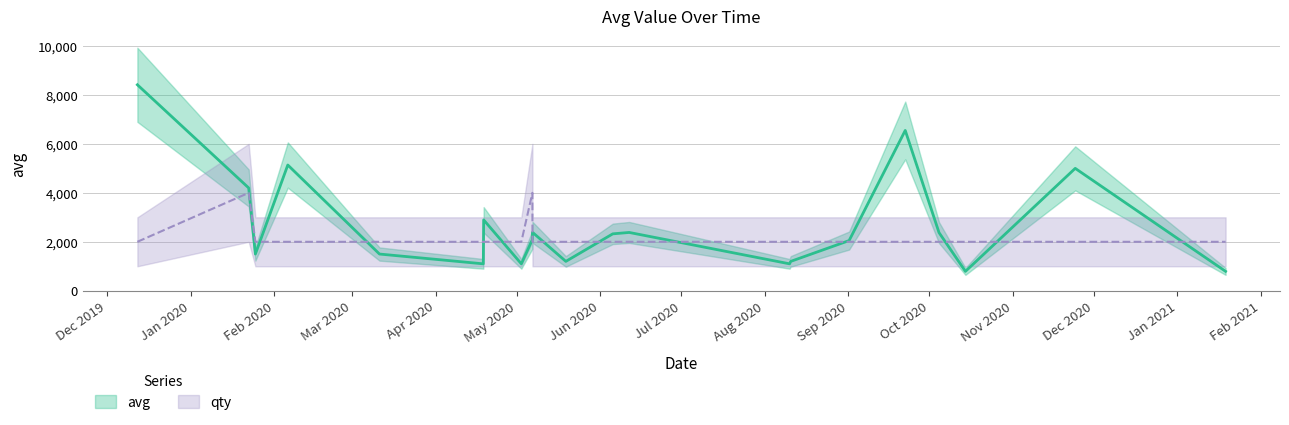

How many lines are shown in the chart?

2